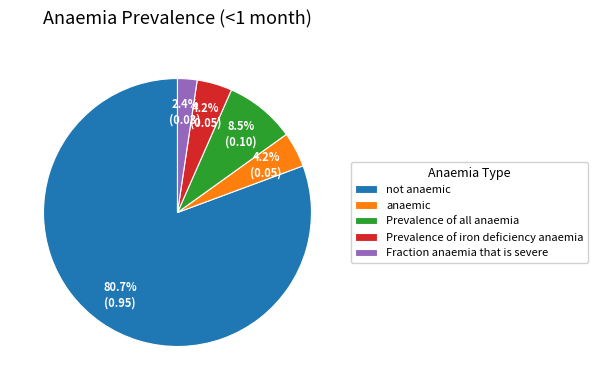

Is there a majority slice in this chart?

Yes